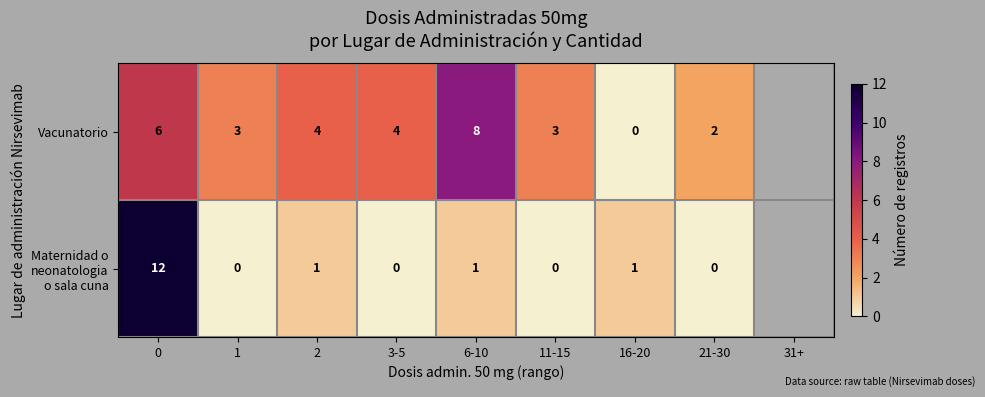

Count the Vacunatorio values in the range 3 to 6.

5